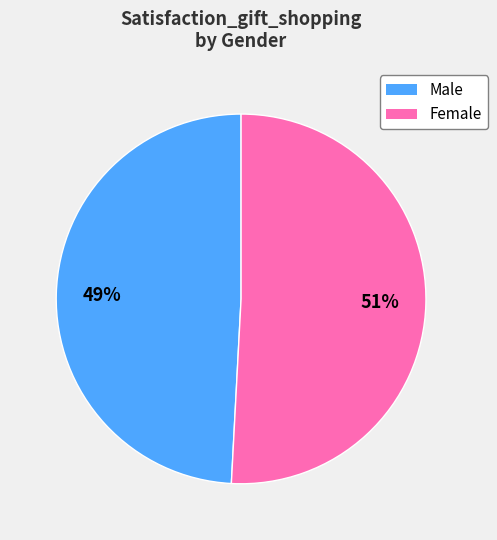

Which category has the smallest portion of the pie?

Male